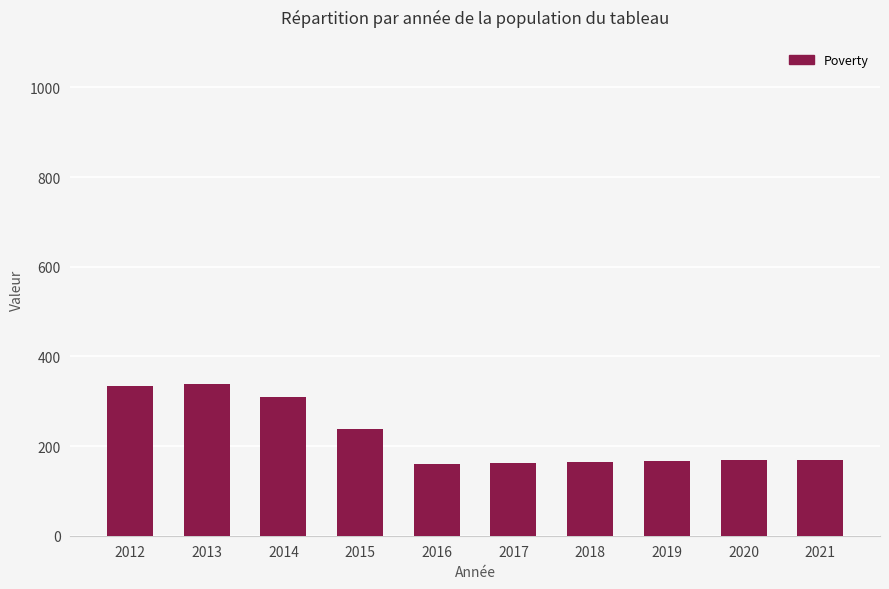

What is the smallest value displayed?

159